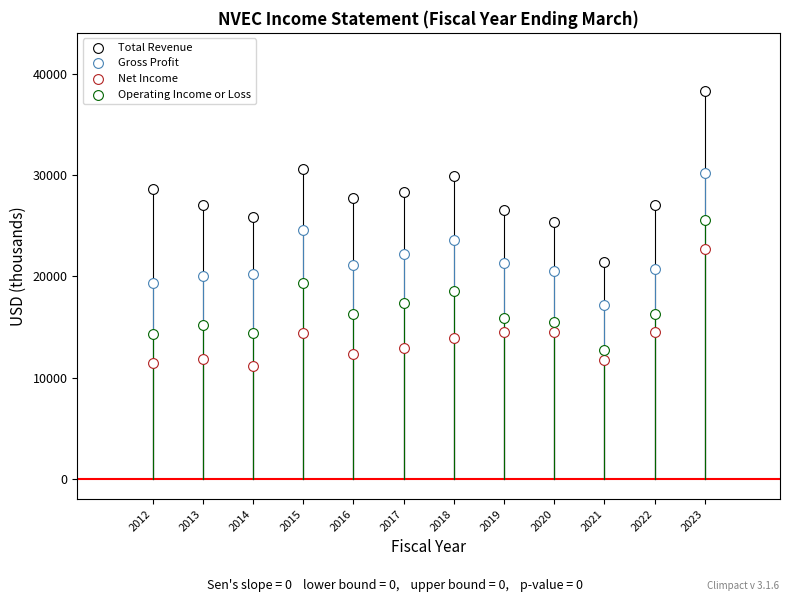

How many points are shown in the scatter plot?

48